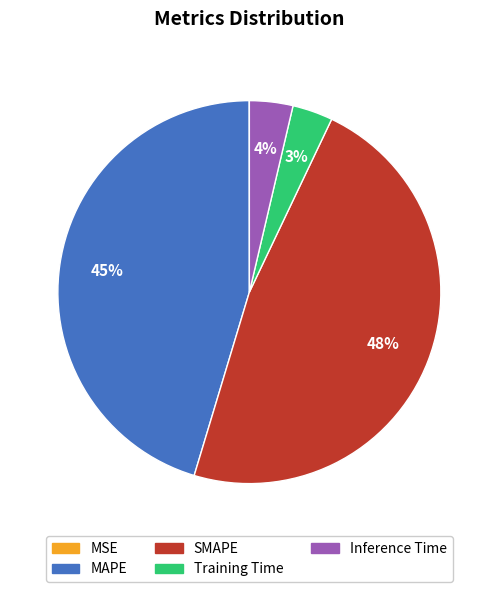

To the nearest percent, what is the average slice percentage?

20%